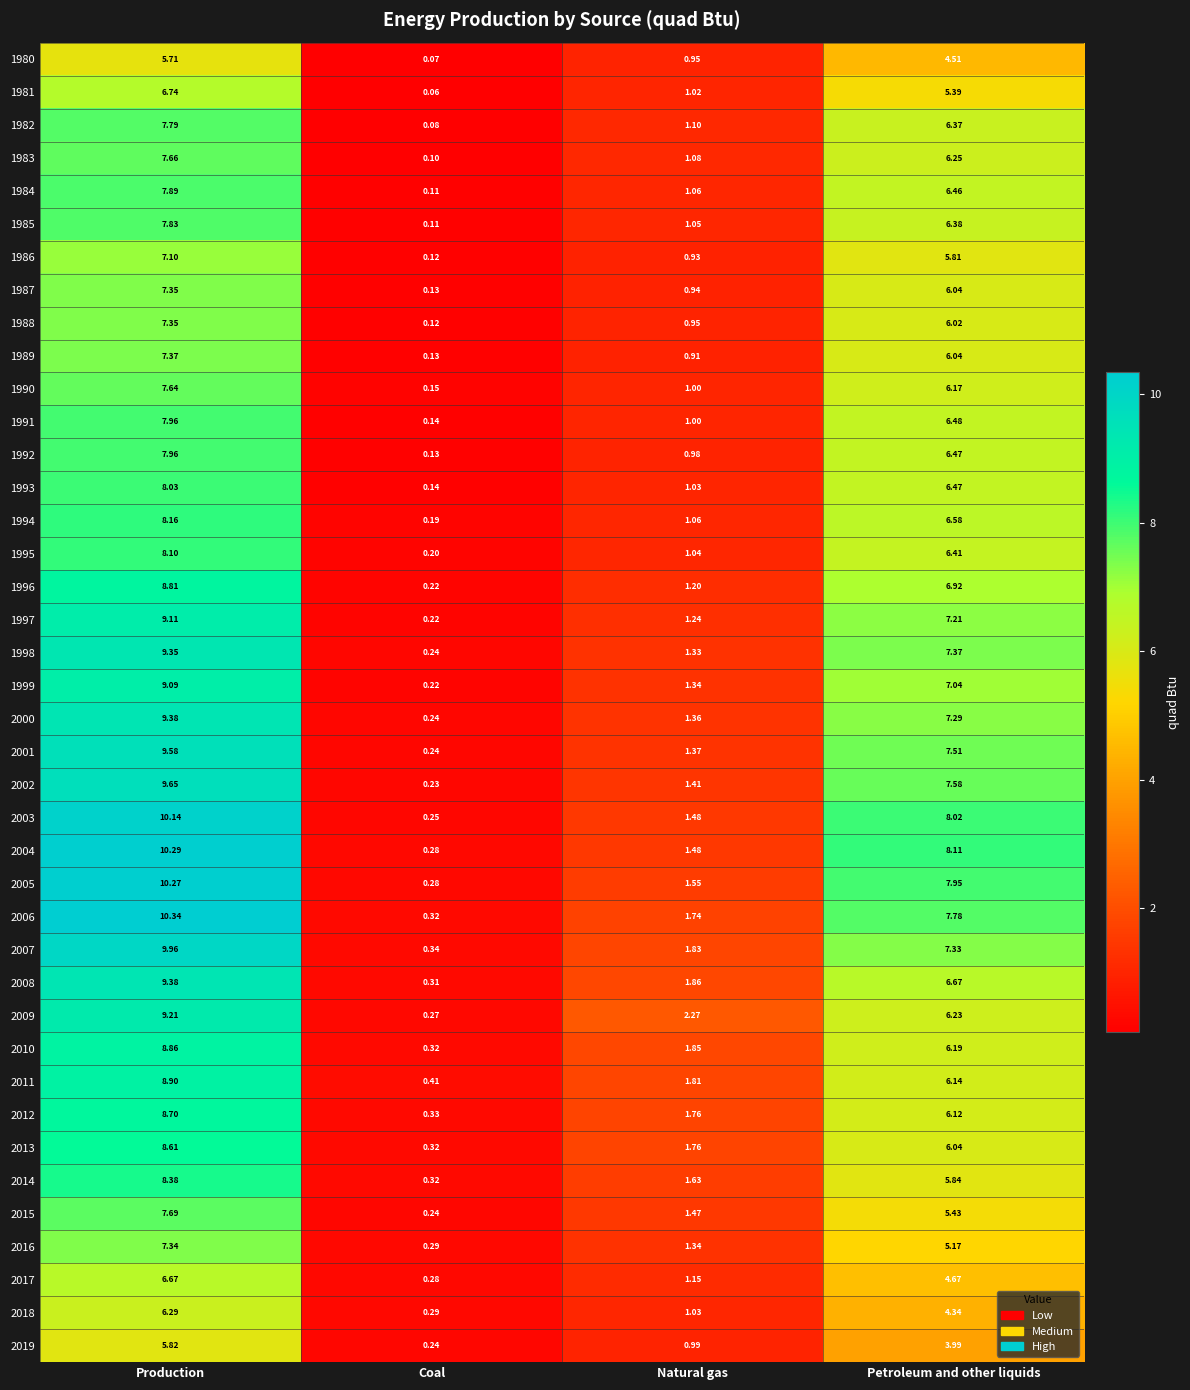

At which category is the sum across all series the highest?

Production